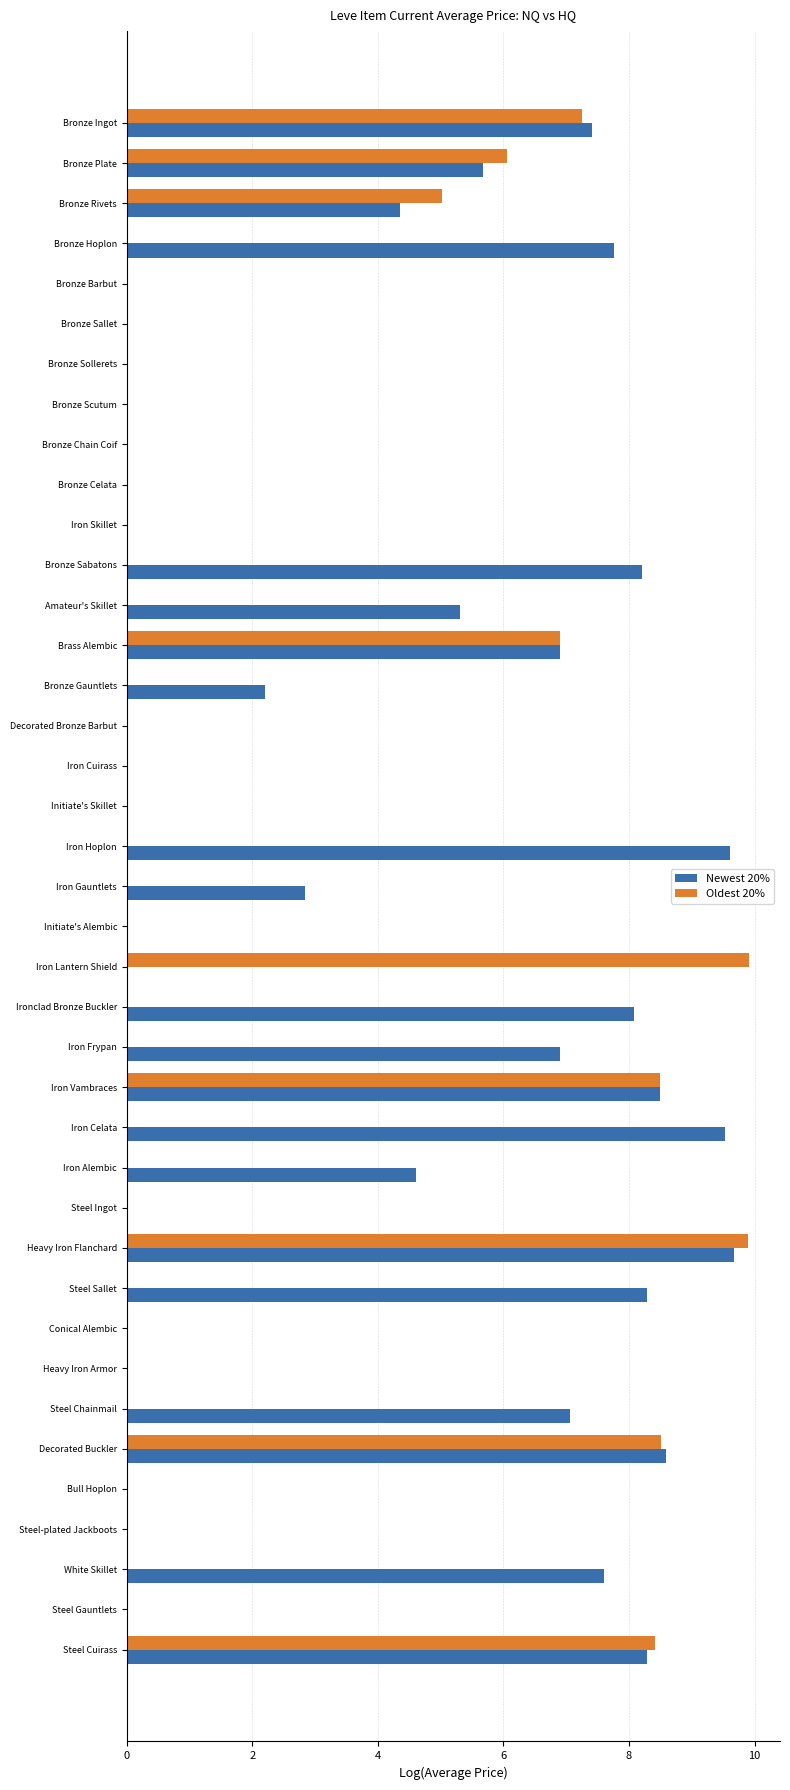

At which label is Oldest 20% closest to 4?

Bronze Rivets